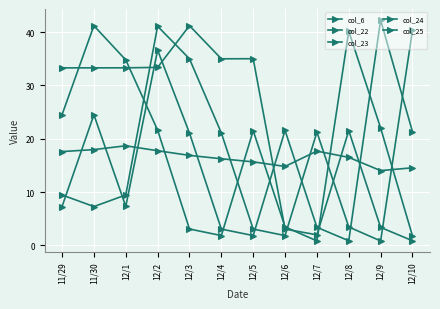

Count the number of categories in the chart.

12